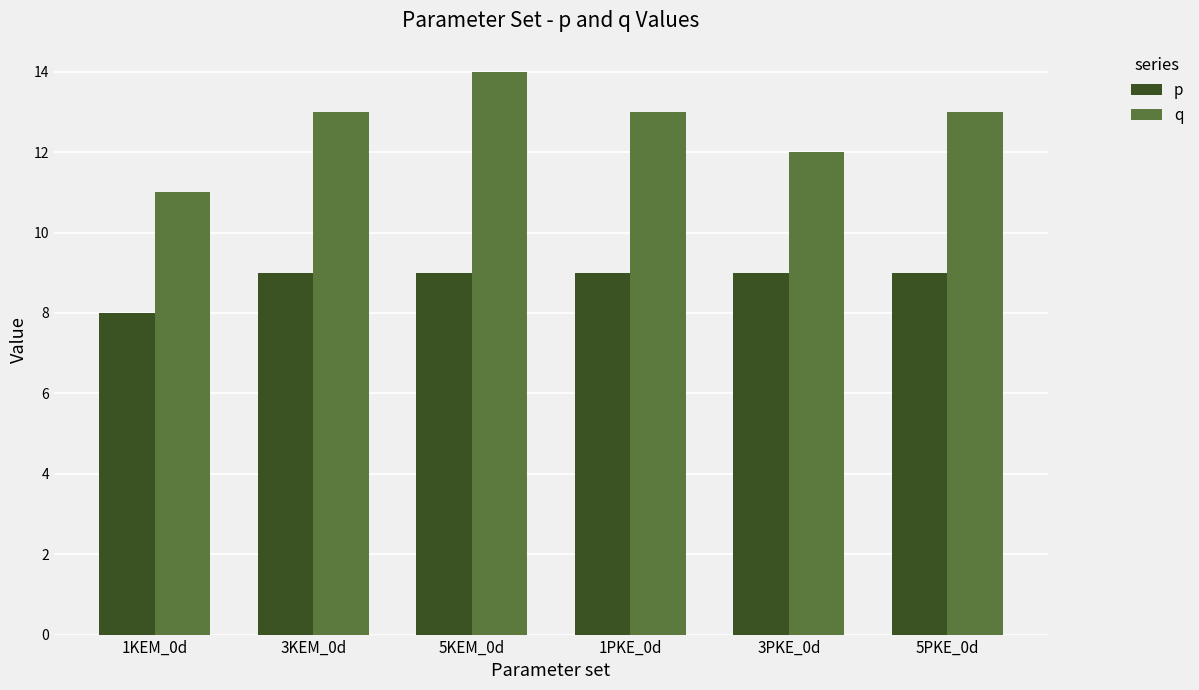

What is the greatest value displayed?

14